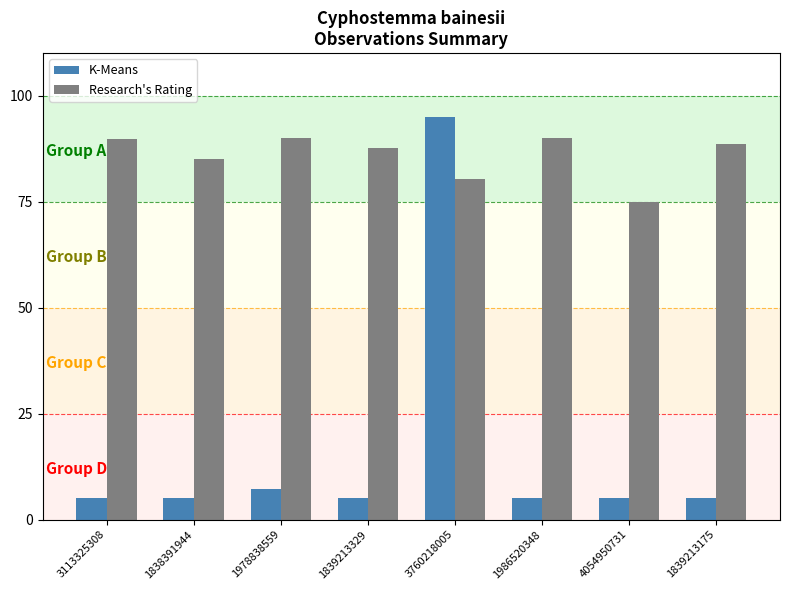

Which label corresponds to the largest value in the chart?

3760218005